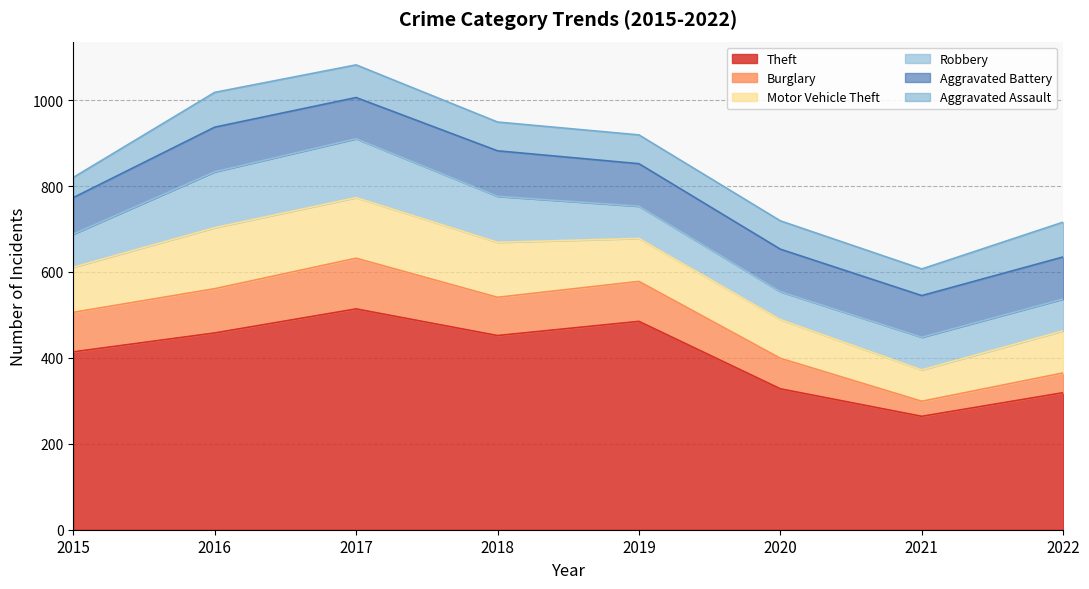

Rank the series by their maximum value, from highest to lowest.

Theft, Motor Vehicle Theft, Robbery, Burglary, Aggravated Battery, Aggravated Assault